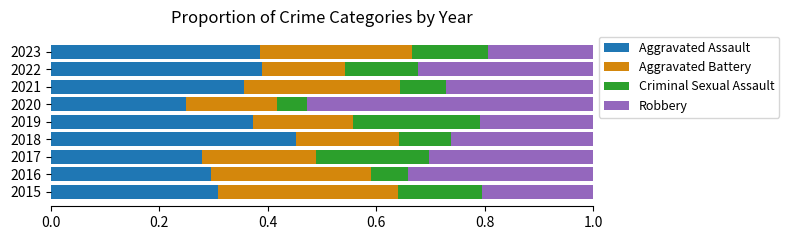

At which label does Aggravated Assault reach its minimum?

2020